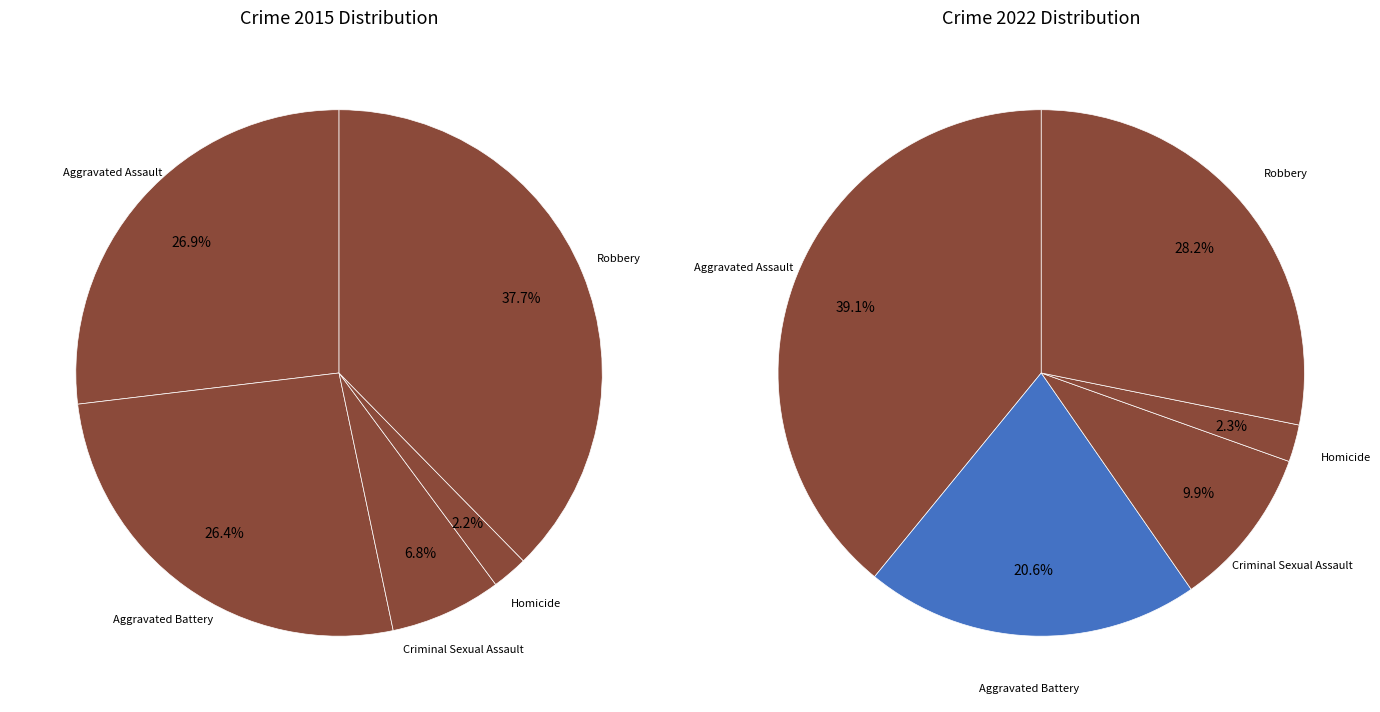

Is the sum of 4 and 2 greater than half?

No